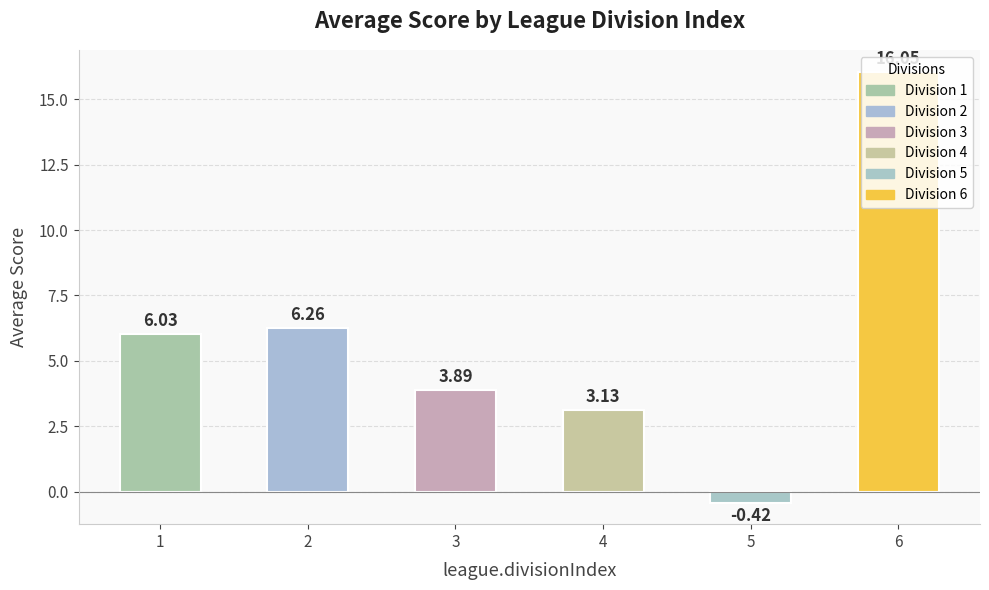

What is the average value?

5.8